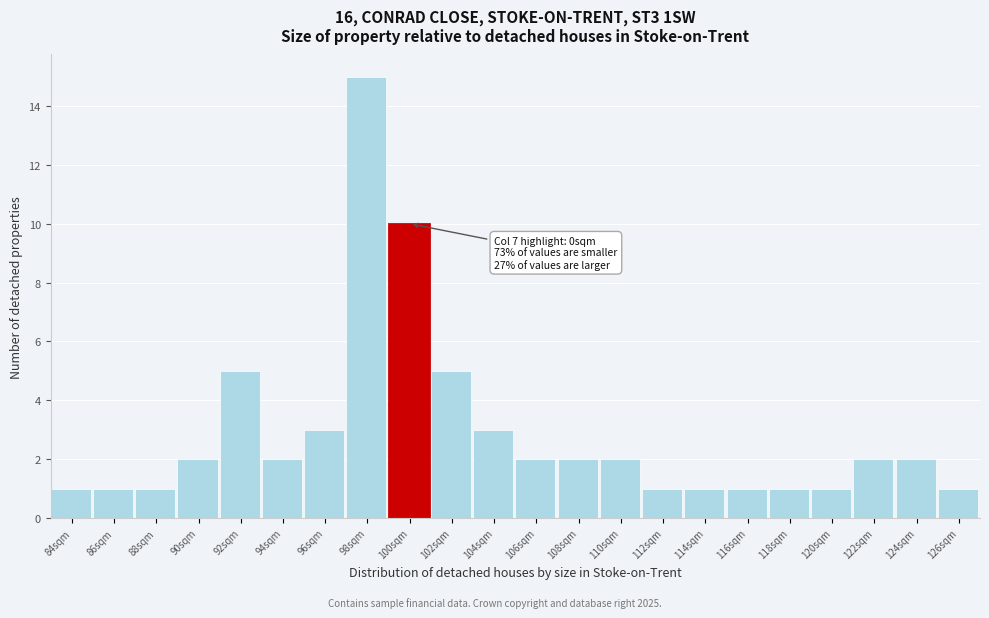

Reading left to right, what are all the values shown in this chart?

1	1	1	2	5	2	3	15	10	5	3	2	2	2	1	1	1	1	1	2	2	1